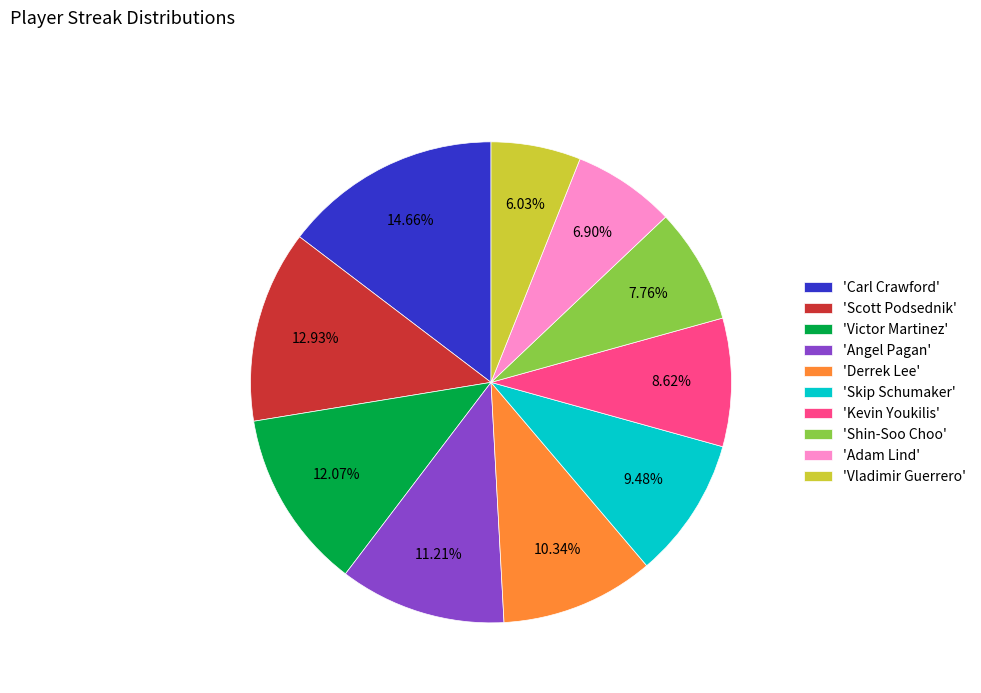

Rank the categories by value from highest to lowest.

'Carl Crawford', 'Scott Podsednik', 'Victor Martinez', 'Angel Pagan', 'Derrek Lee', 'Skip Schumaker', 'Kevin Youkilis', 'Shin-Soo Choo', 'Adam Lind', 'Vladimir Guerrero'